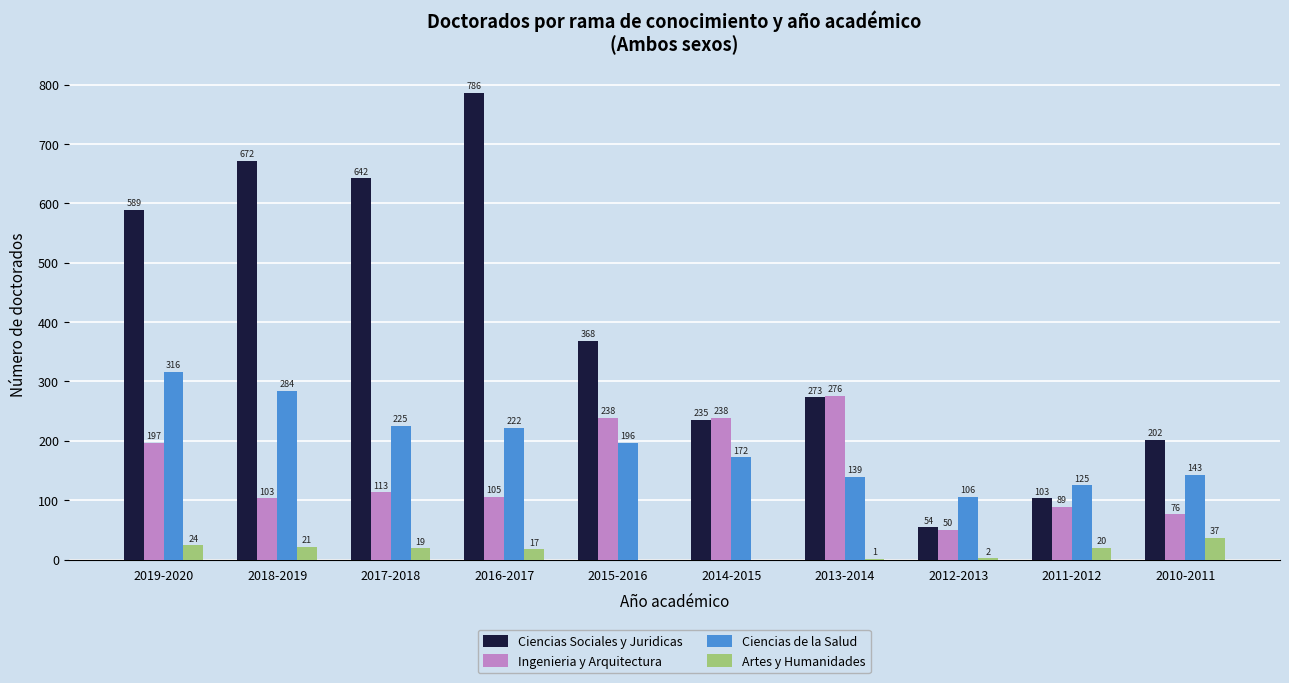

What is the sum of the Ingenieria y Arquitectura values at 2019-2020 and 2013-2014?

473